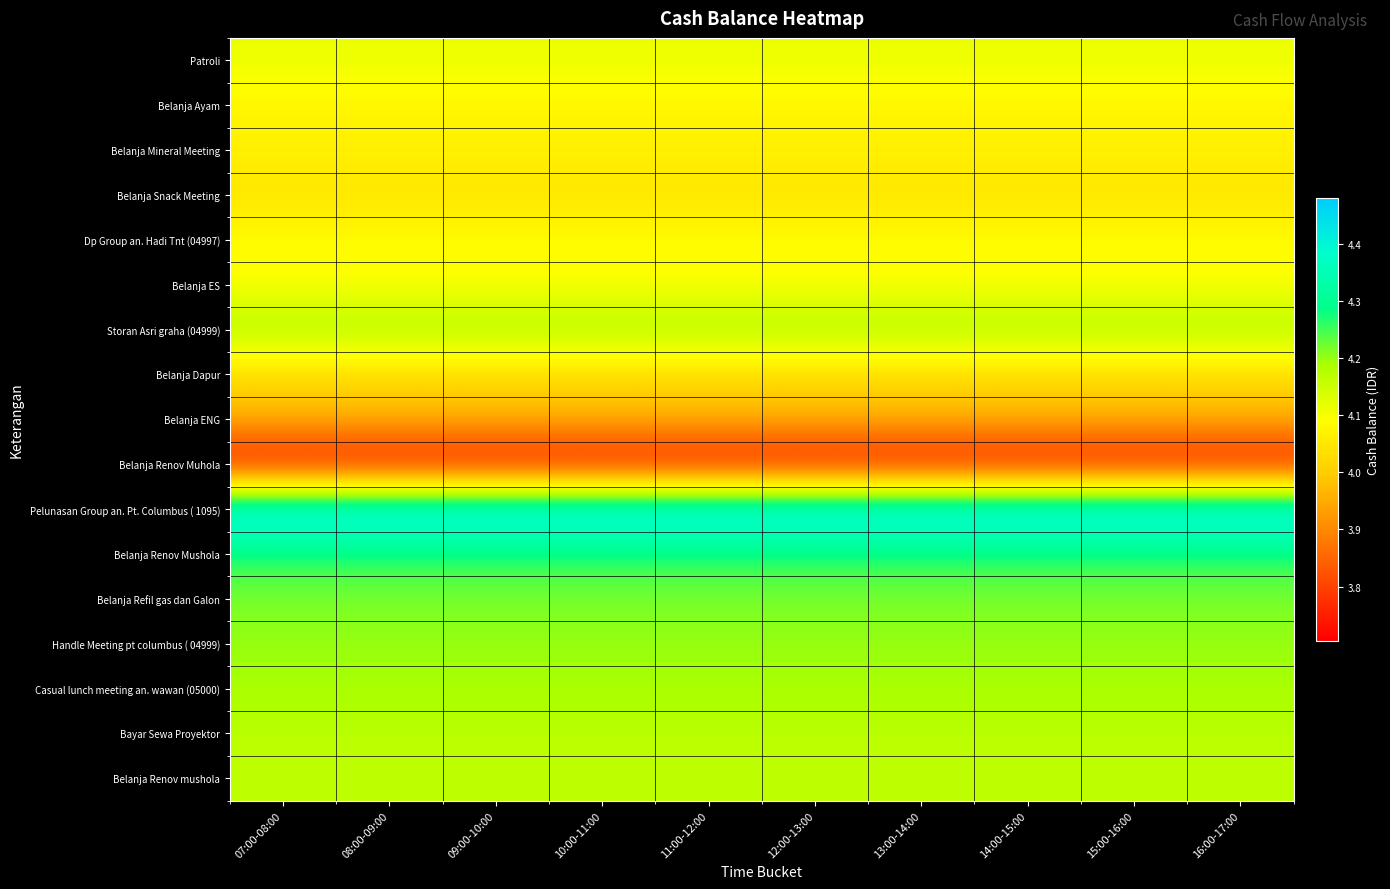

Rank the series at 10:00-11:00 from lowest to highest value.

Belanja Renov Muhola, Belanja ENG, Belanja Dapur, Belanja Snack Meeting, Belanja Mineral Meeting, Belanja Ayam, Belanja ES, Dp Group an. Hadi Tnt (04997), Patroli, Belanja Renov mushola, Bayar Sewa Proyektor, Storan Asri graha (04999), Casual lunch meeting an. wawan (05000), Handle Meeting pt columbus ( 04999), Belanja Refil gas dan Galon, Belanja Renov Mushola, Pelunasan Group an. Pt. Columbus ( 1095)